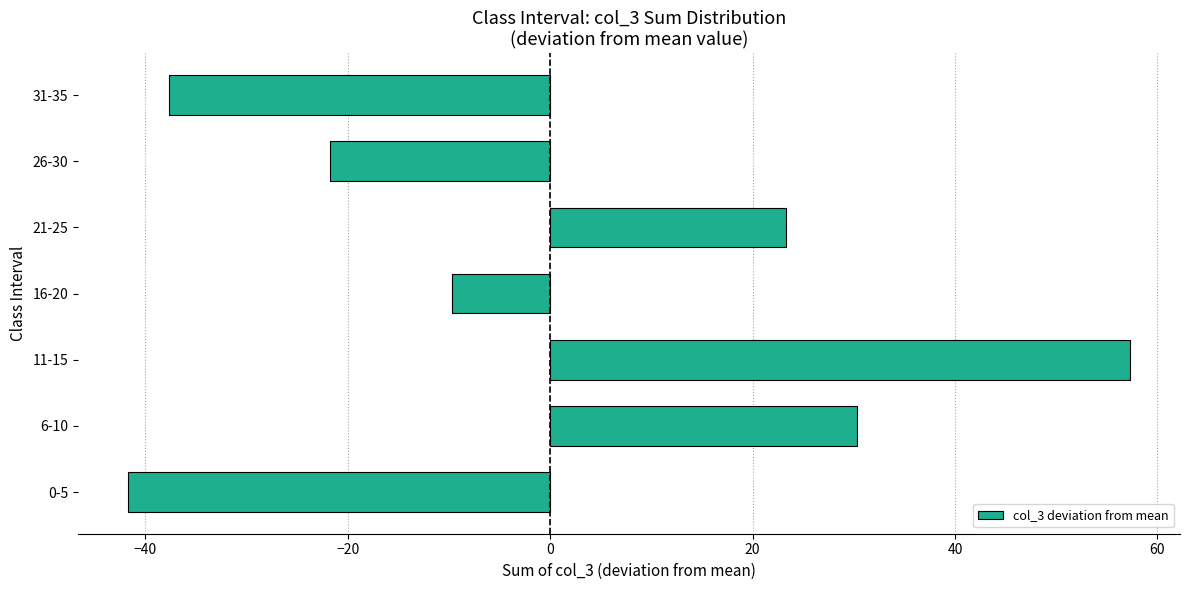

What is the maximum value shown in the chart?

57.3